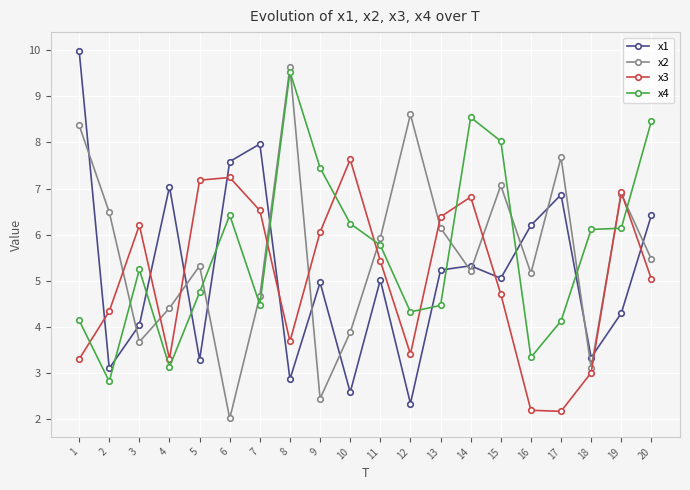

Which category has the lowest value across all series?

6